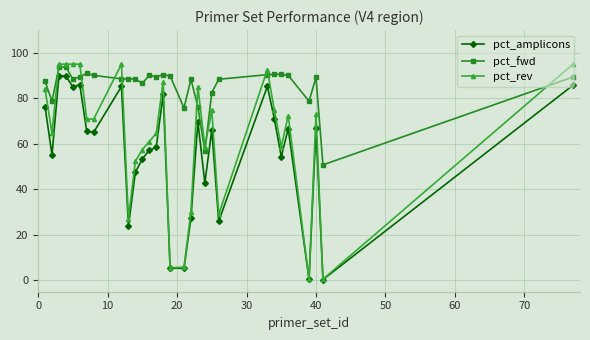

At how many categories does at least one series exceed 63?

28